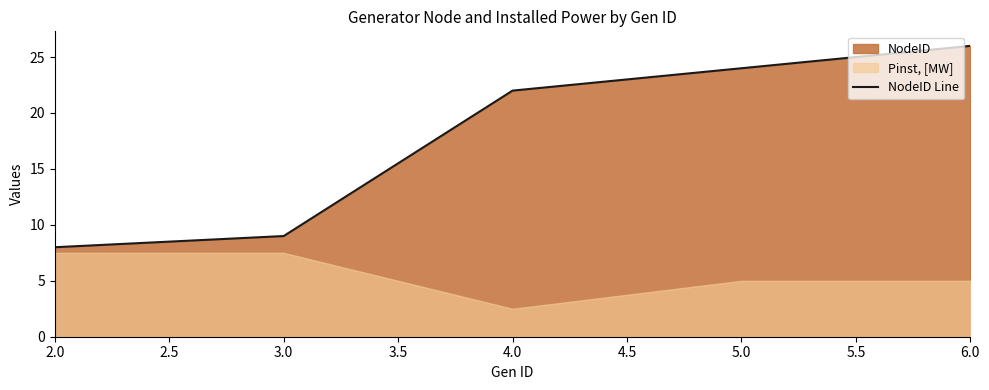

What is the highest value of the NodeID Line series?

26